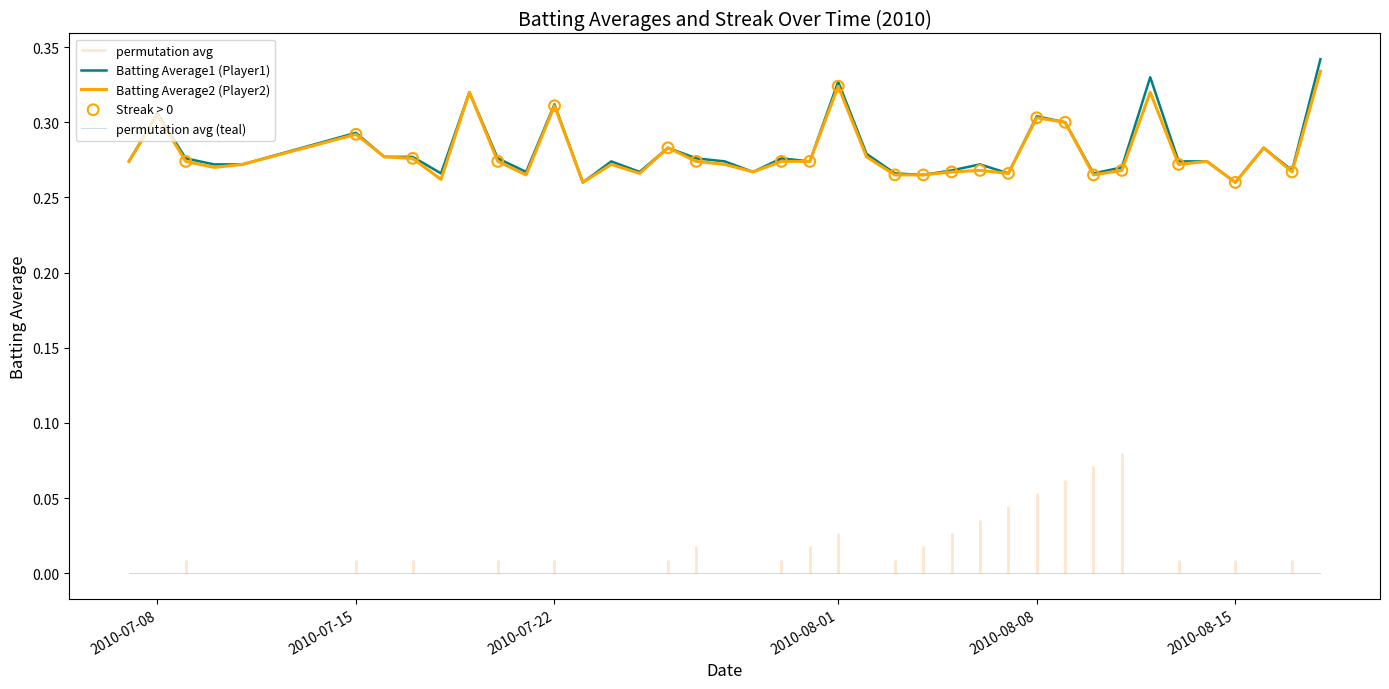

Which series has the widest spread of Y values?

Batting Average1